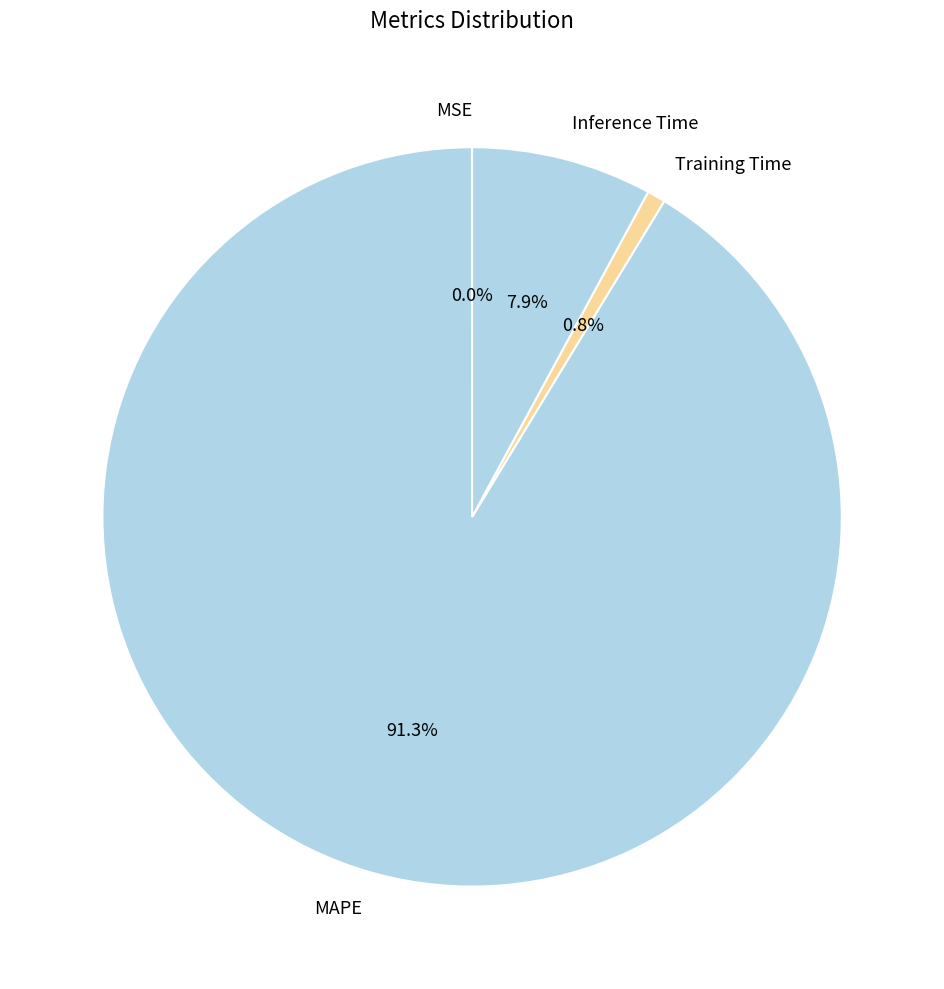

What portion of the pie excludes Inference Time?

92.1%